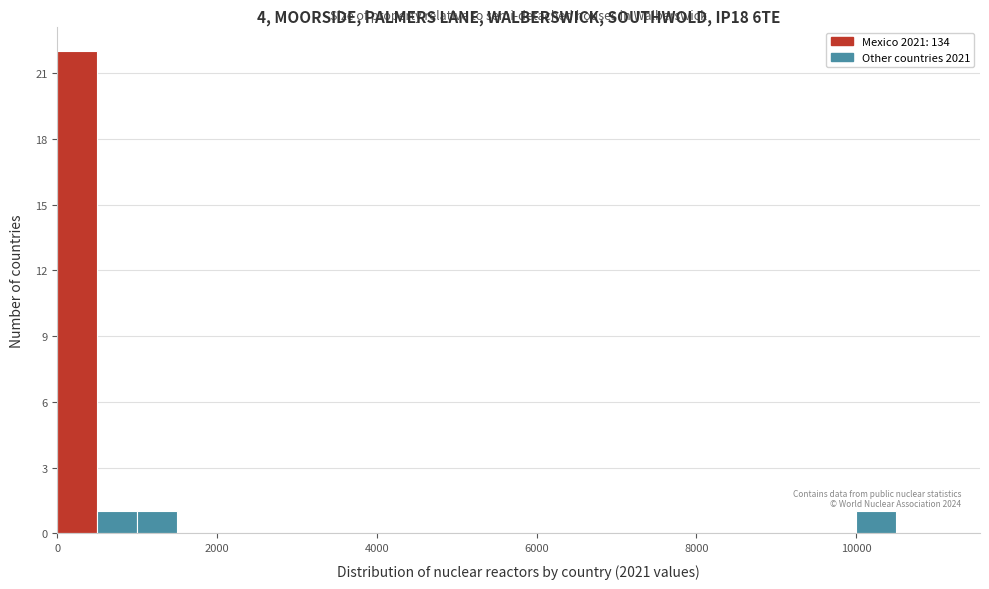

Read against the x-axis, roughly where is the centre of the tallest bar?

200